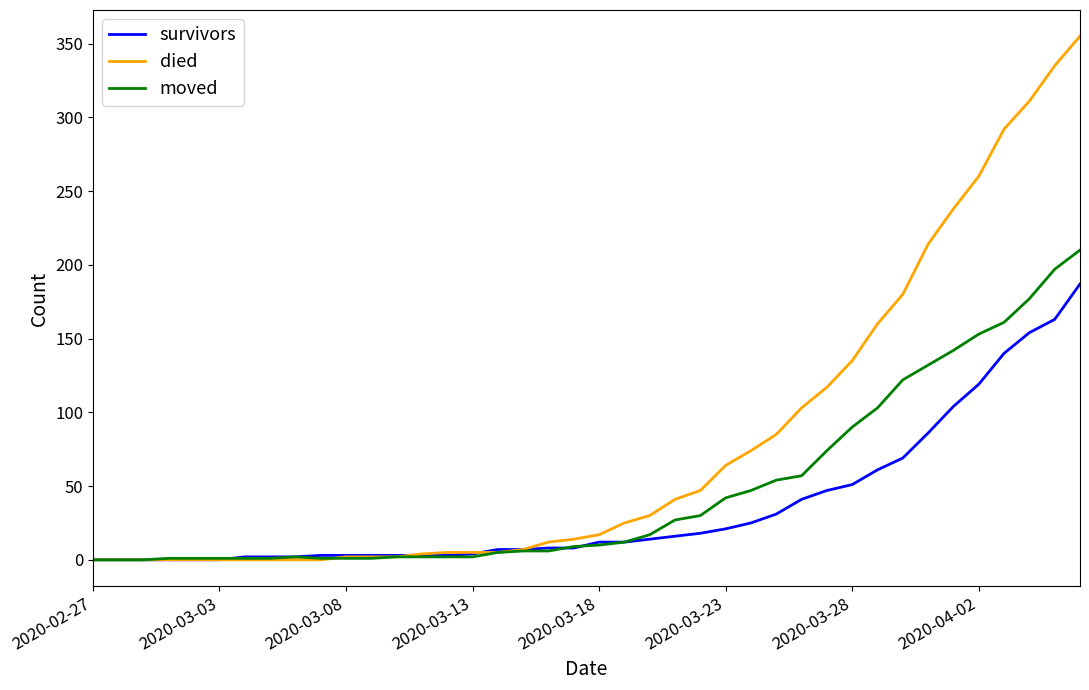

Rank the series by their maximum value, from highest to lowest.

died, moved, survivors